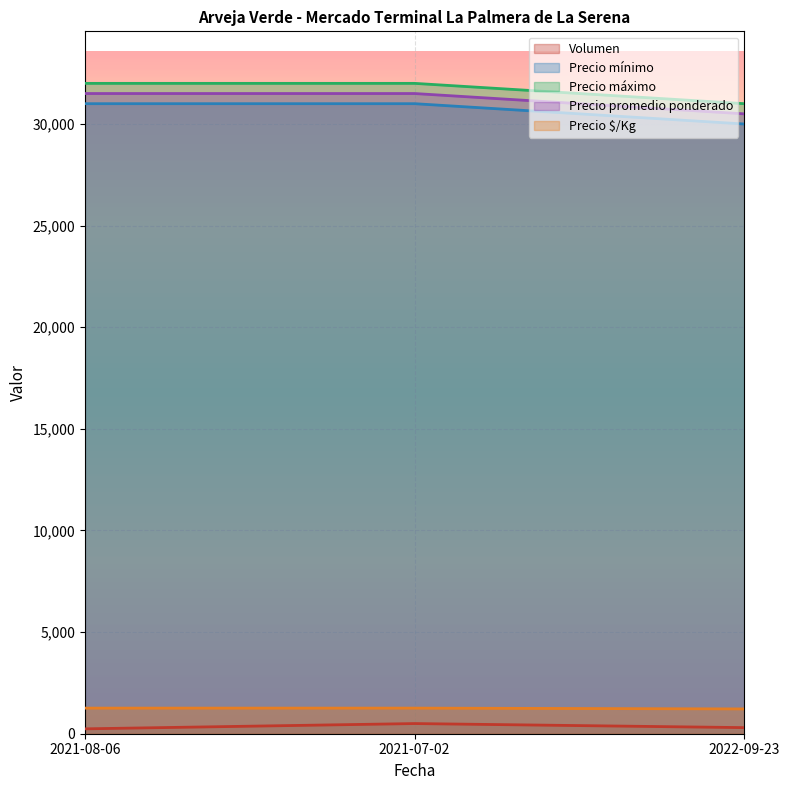

What is the minimum value shown in the chart?

240